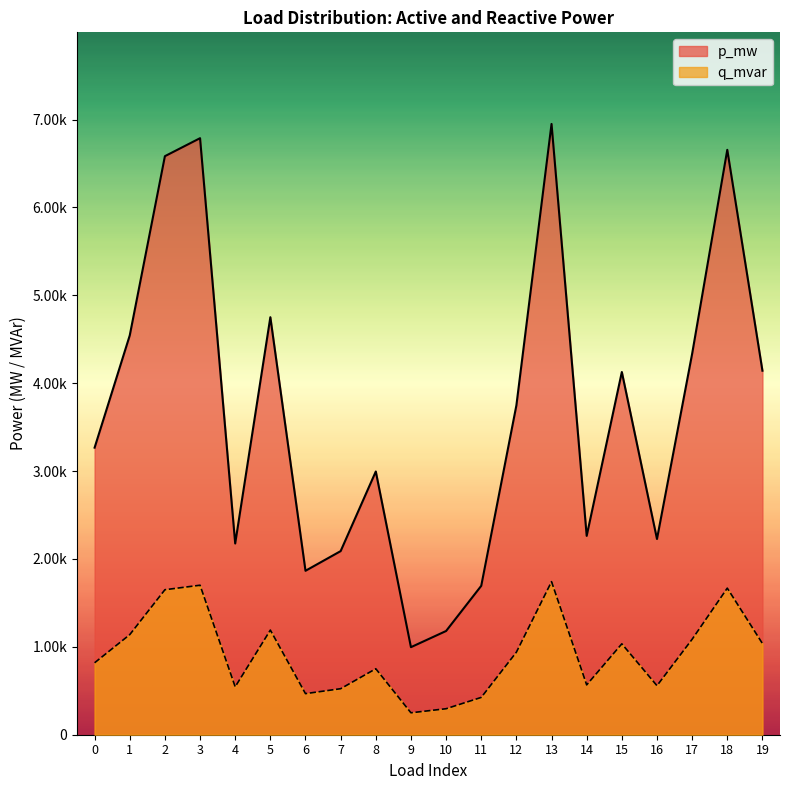

At which category is the sum across all series the highest?

13